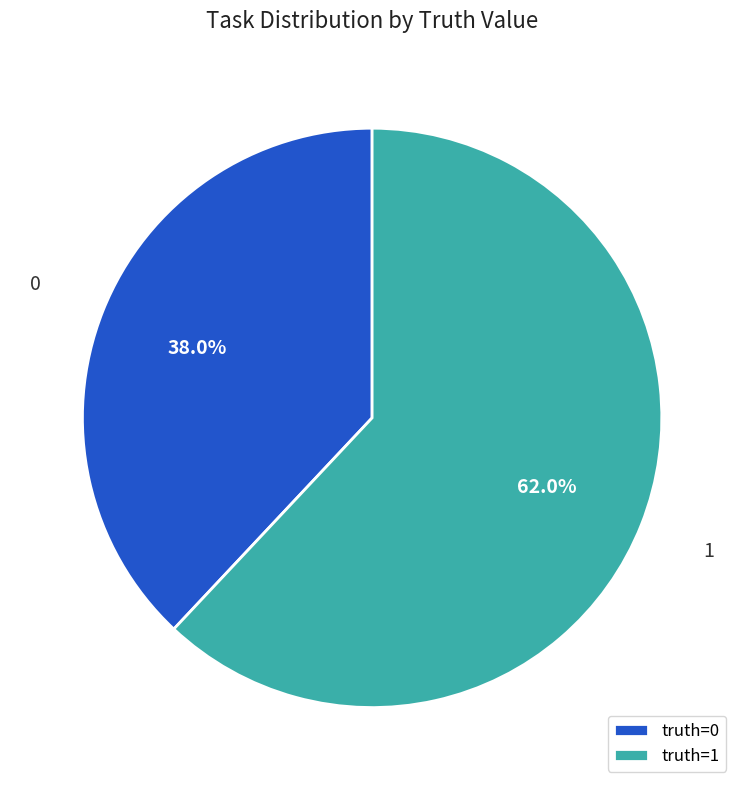

To the nearest percent, what percentage of the pie is 0?

38%